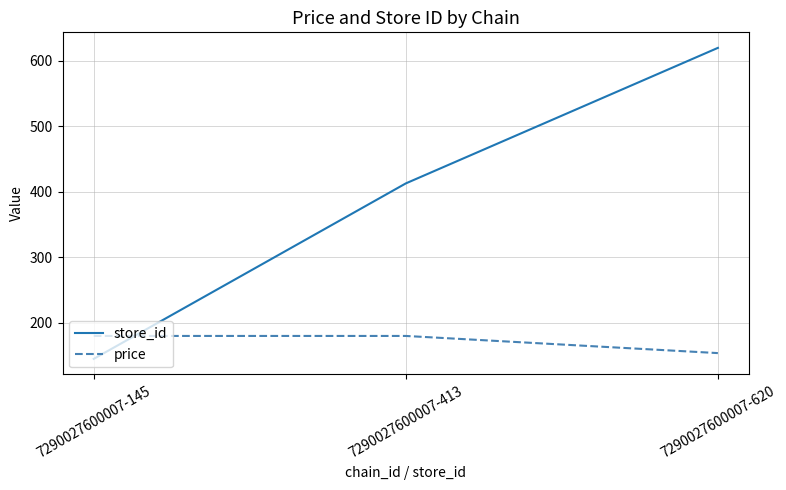

What is the difference between the maximum and minimum values in the store_id series?

475.0